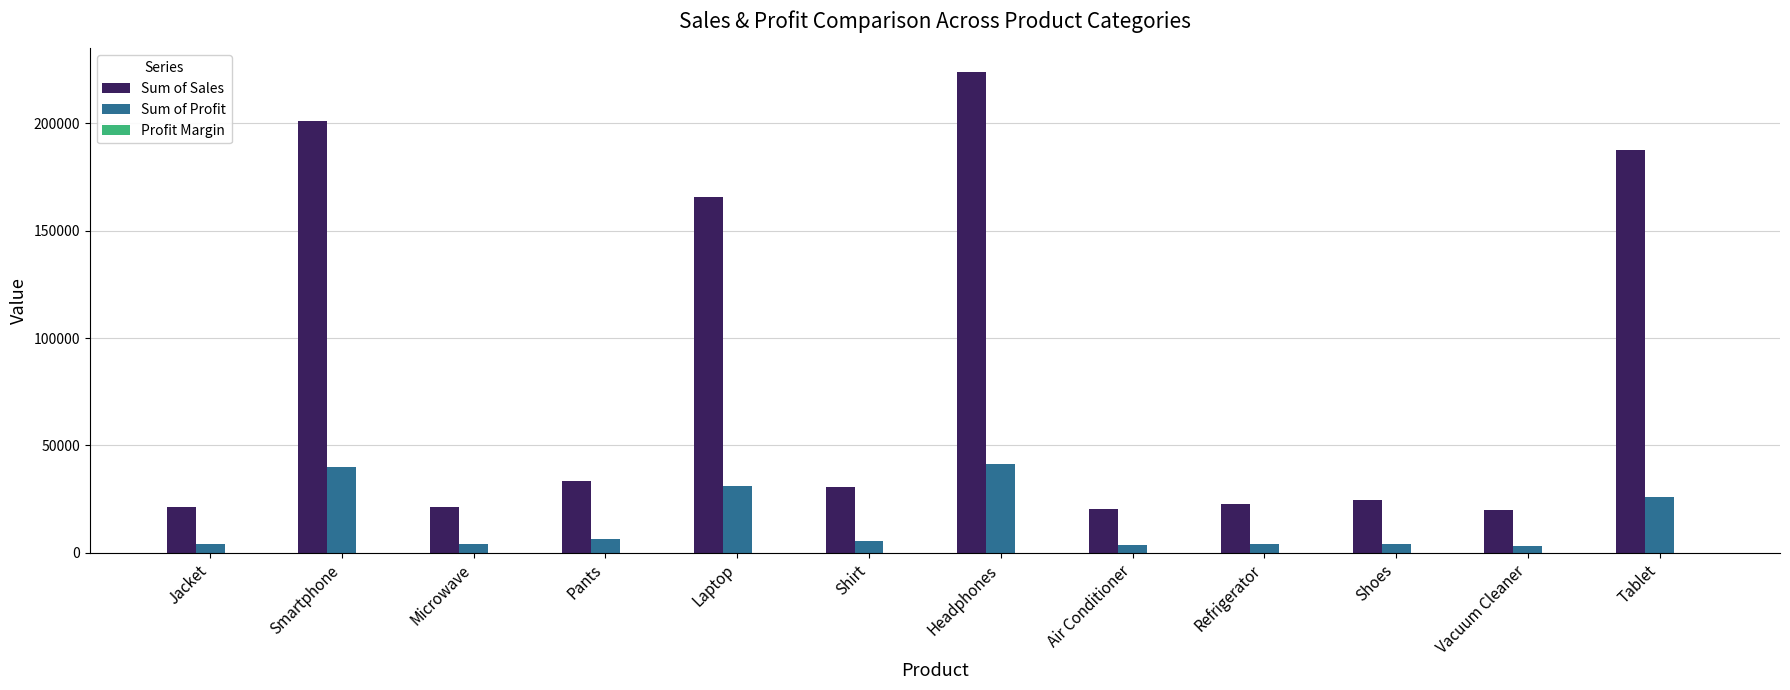

Which series changed the most between Laptop and Shirt?

Sum of Sales